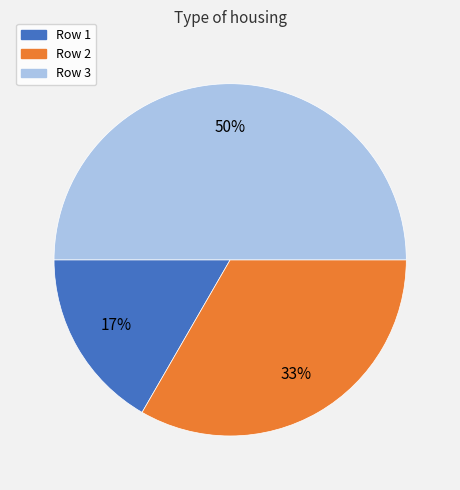

How many slices are in this pie chart?

3